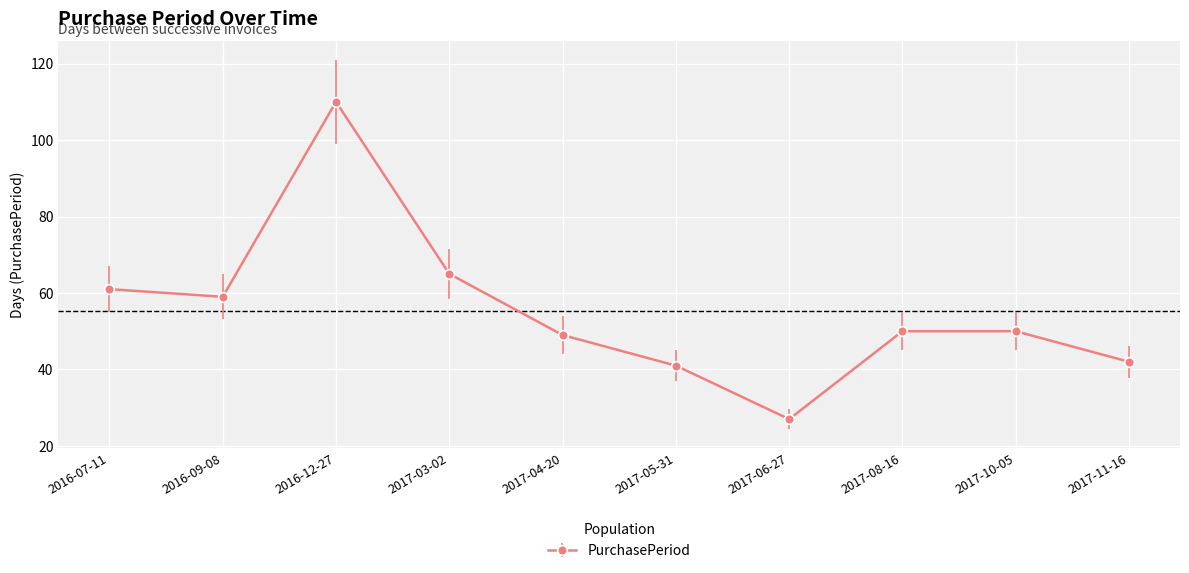

Between 2017-04-20 and 2017-05-31, which is larger?

2017-04-20